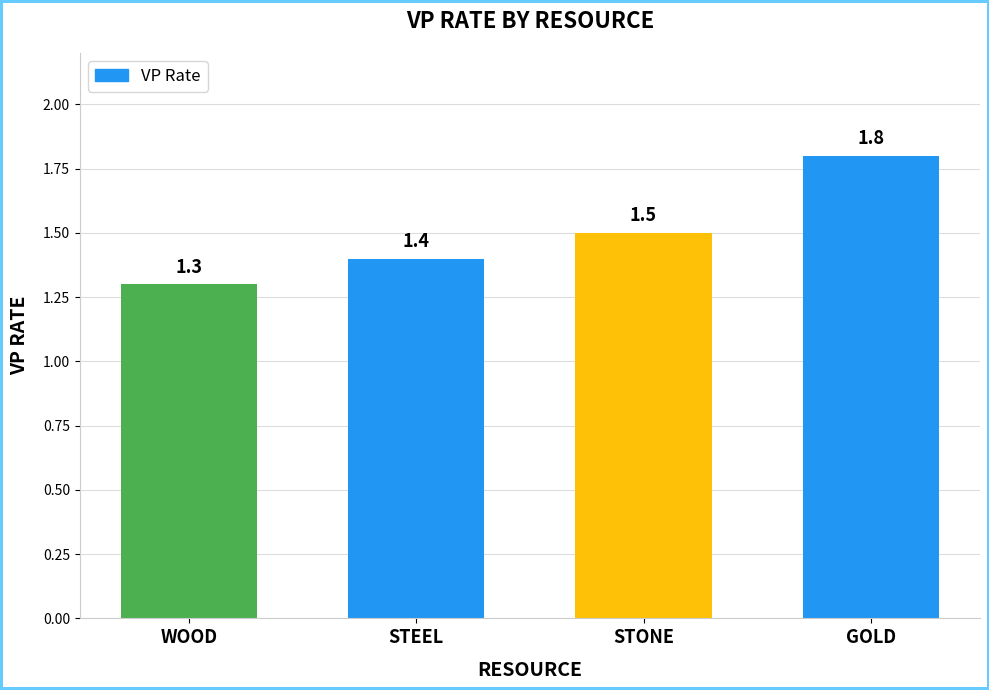

Are the bars horizontal?

No